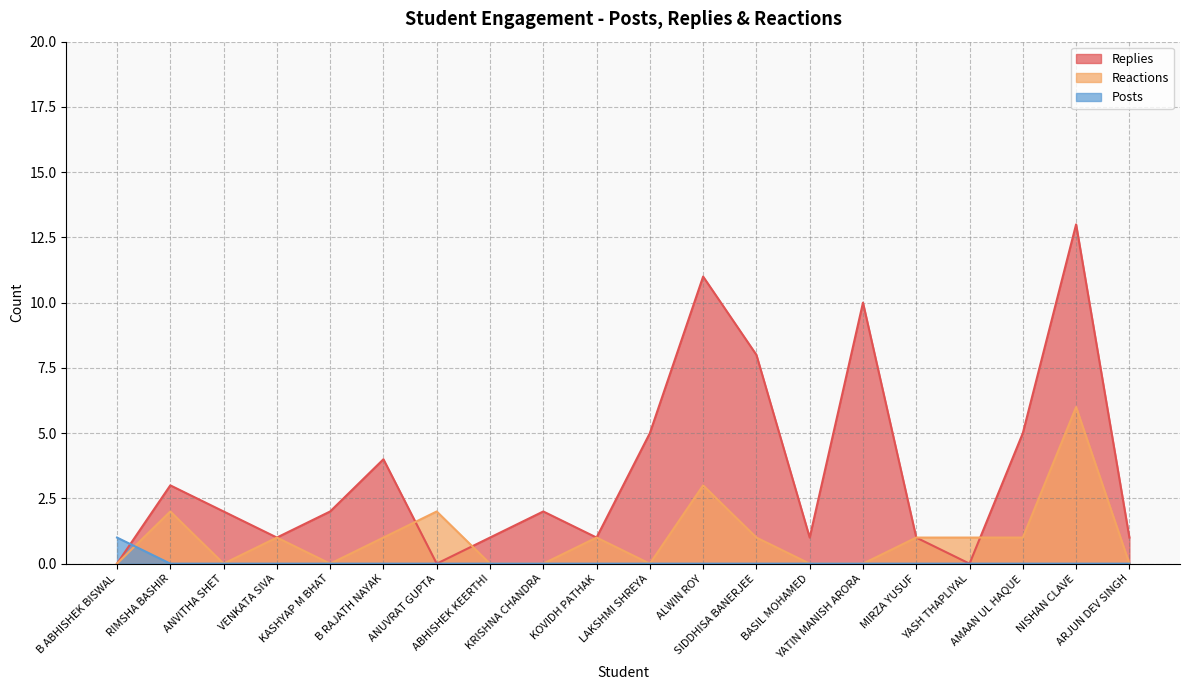

Which category has the highest value across all series?

NISHAN CLAVE